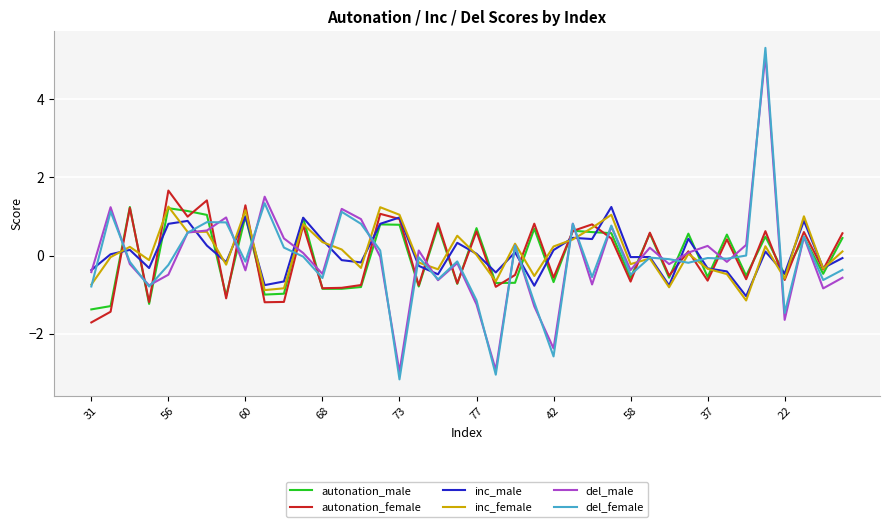

True or false: del_male has more than 0 interior local peaks.

True